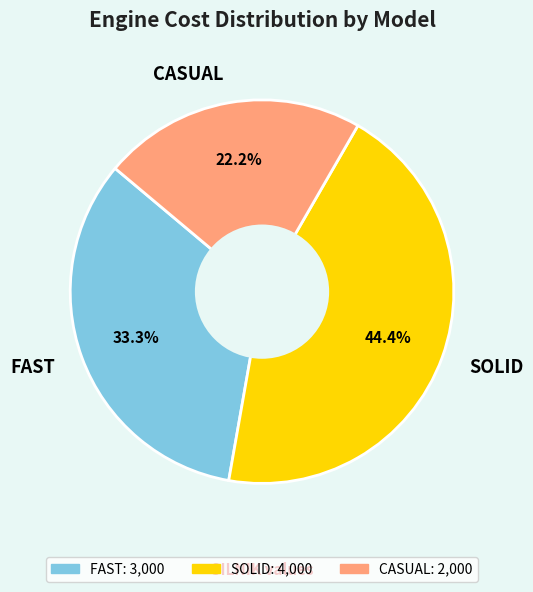

Does any single category account for the majority?

No